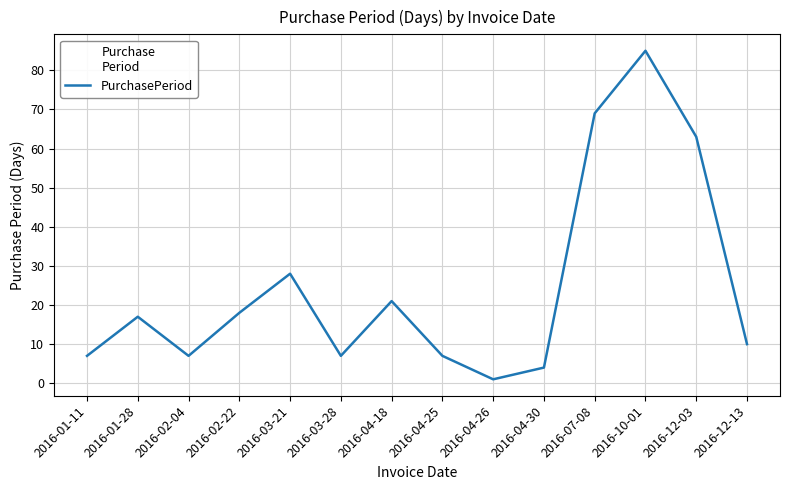

The value at 2016-02-22 is 18. True or false?

True